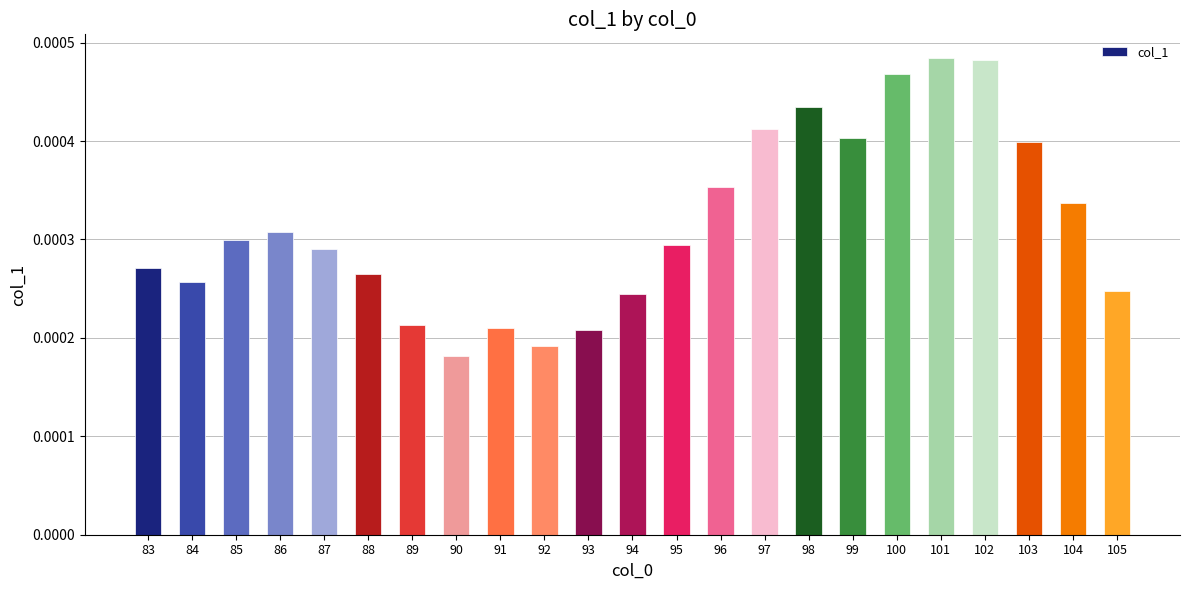

How many values are between 0 and 1?

23